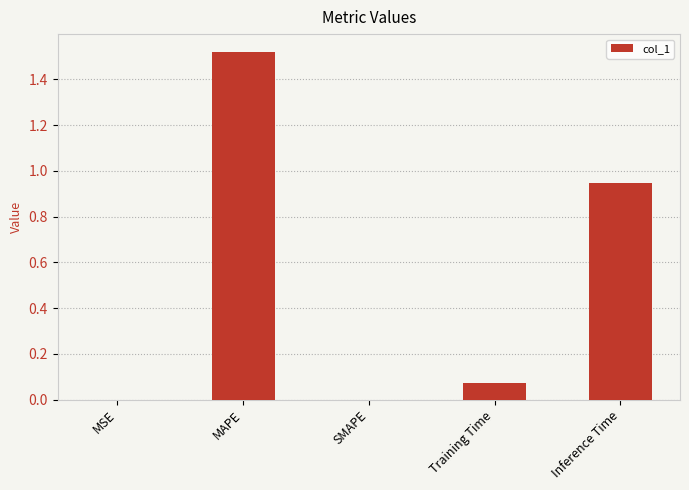

Between MAPE and Training Time, which is larger?

MAPE